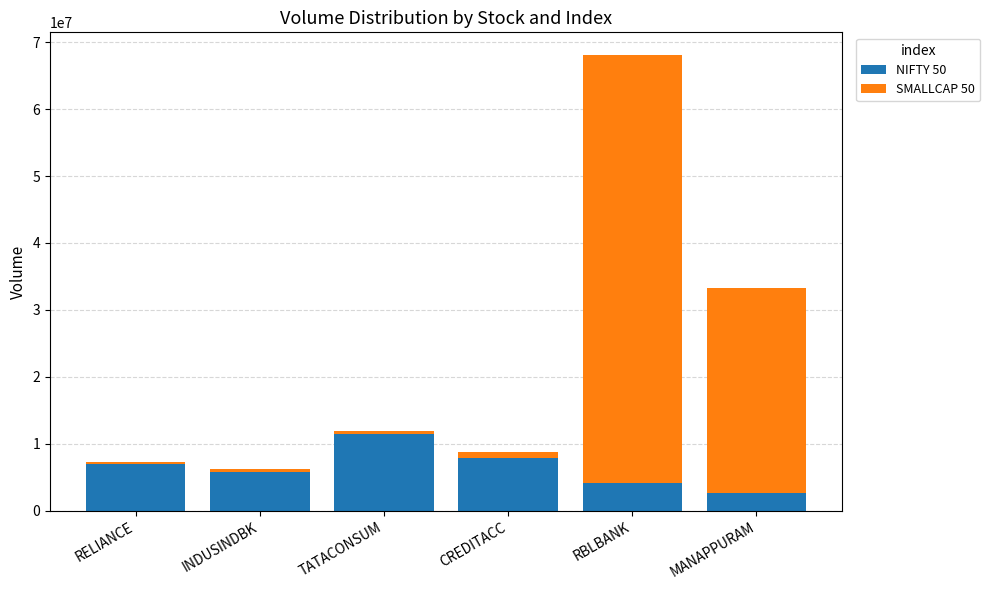

At which category is the sum across all series the highest?

RBLBANK